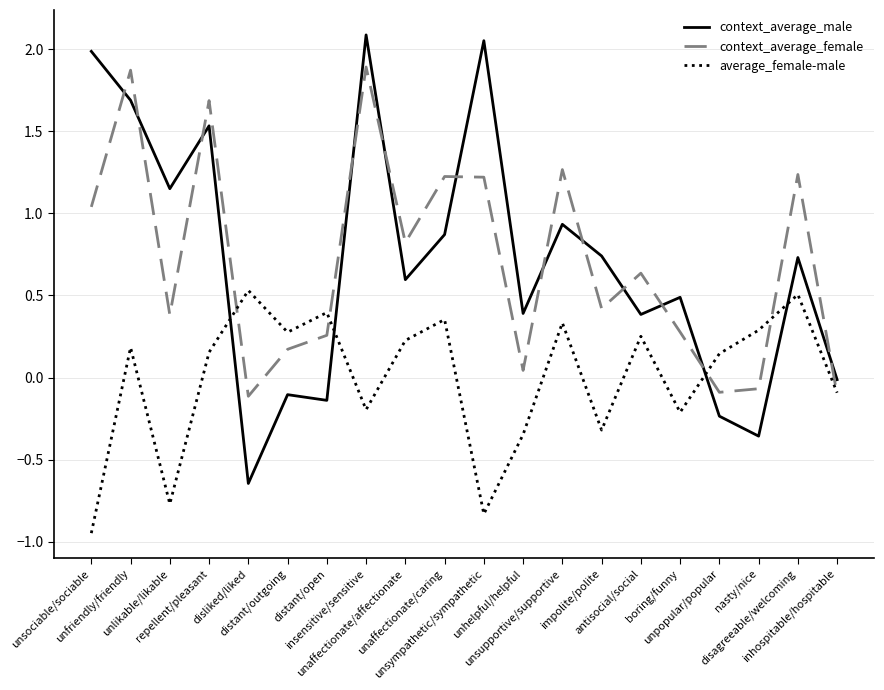

What is the total value across all series at repellent/pleasant?

3.4